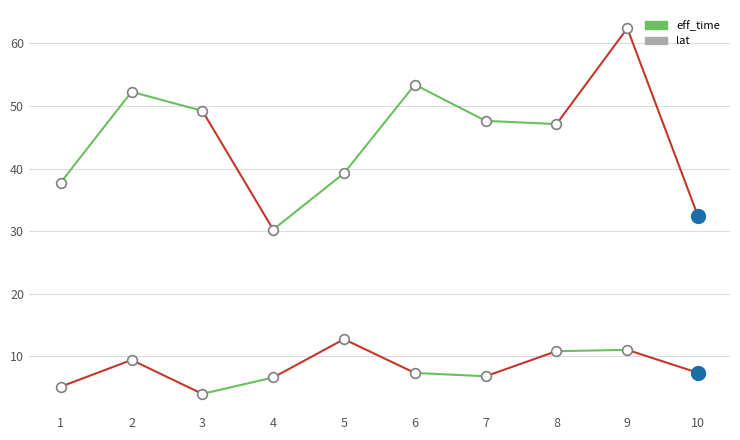

Is it true that eff_time equals 18.9 at 9?

False